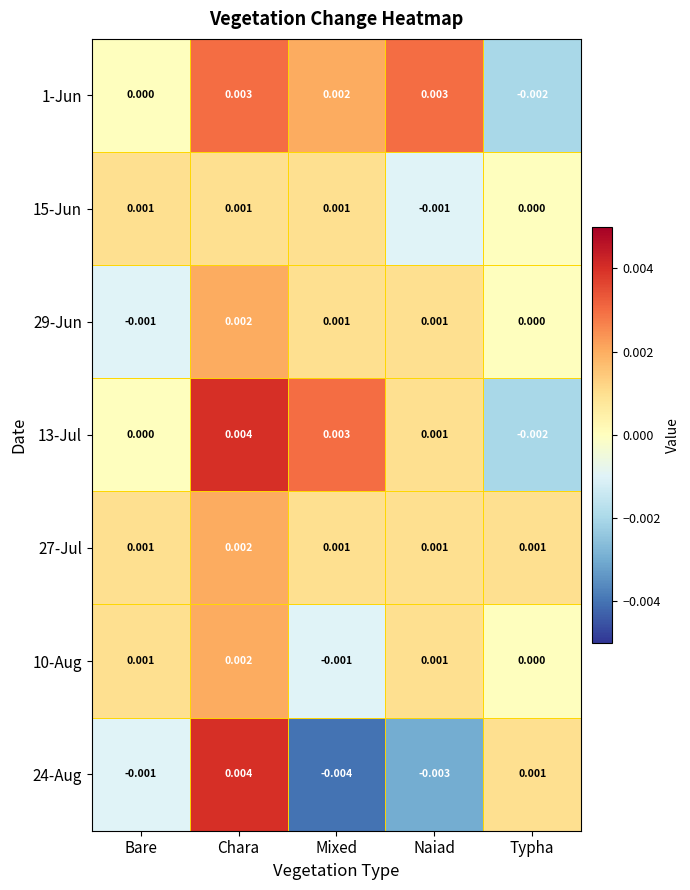

Which category has the lowest value across all series?

Mixed